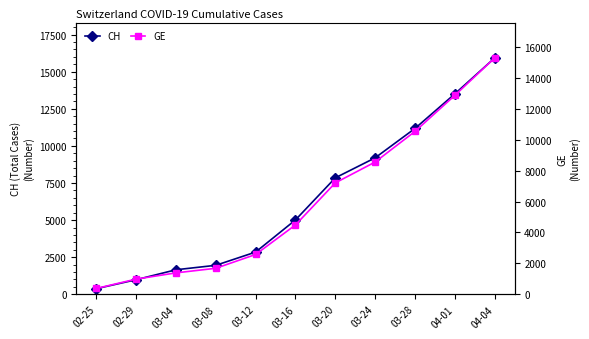

Between 04-01 and 03-08, which is larger?

04-01